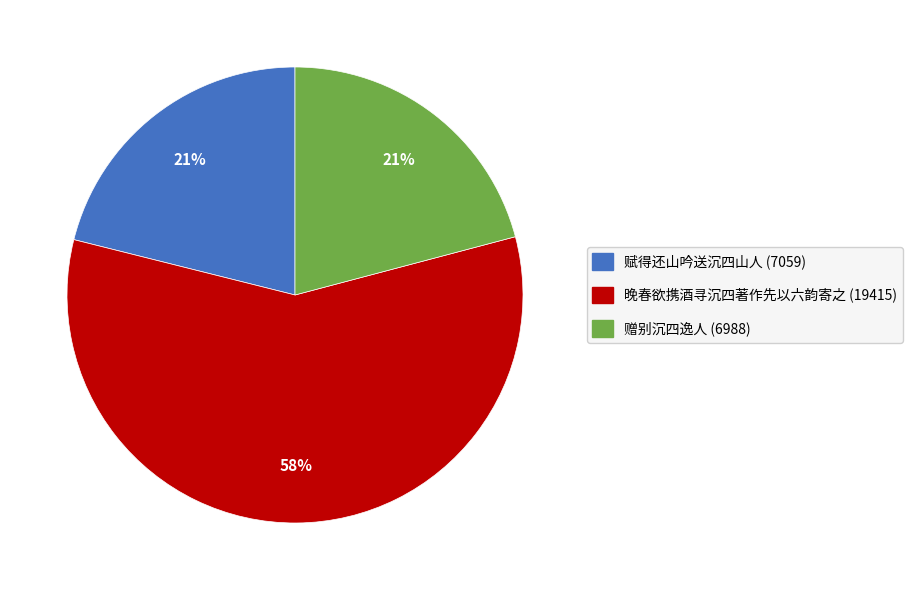

To the nearest percent, what is the difference between the largest and smallest slice percentages?

37%